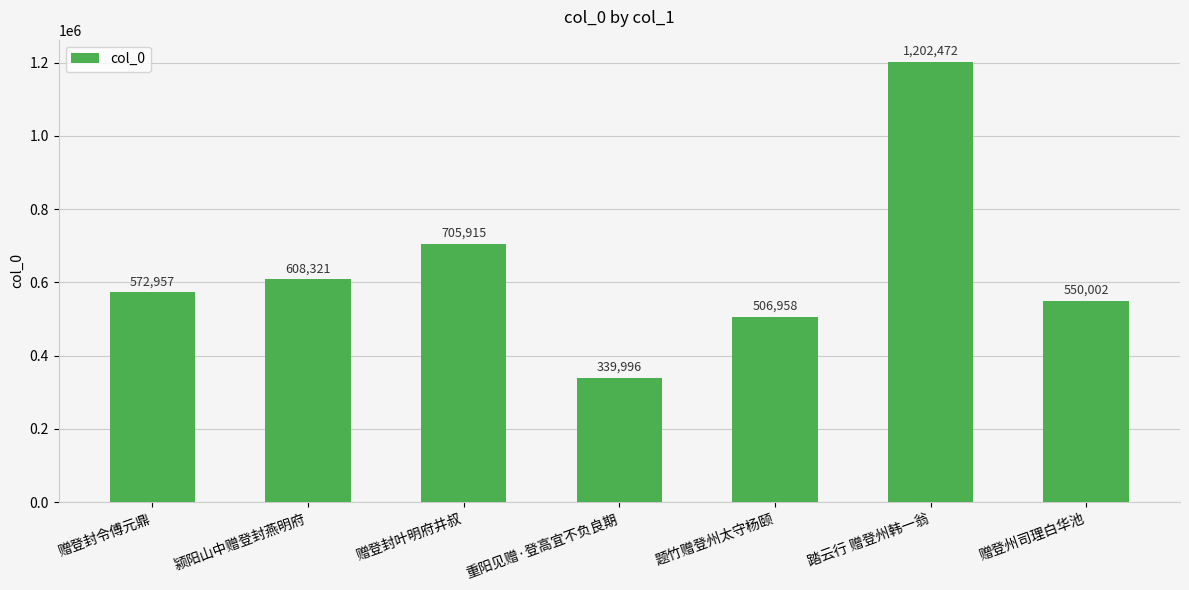

Is it true that the value at 重阳见赠·登高宜不负良期 is 339996?

True